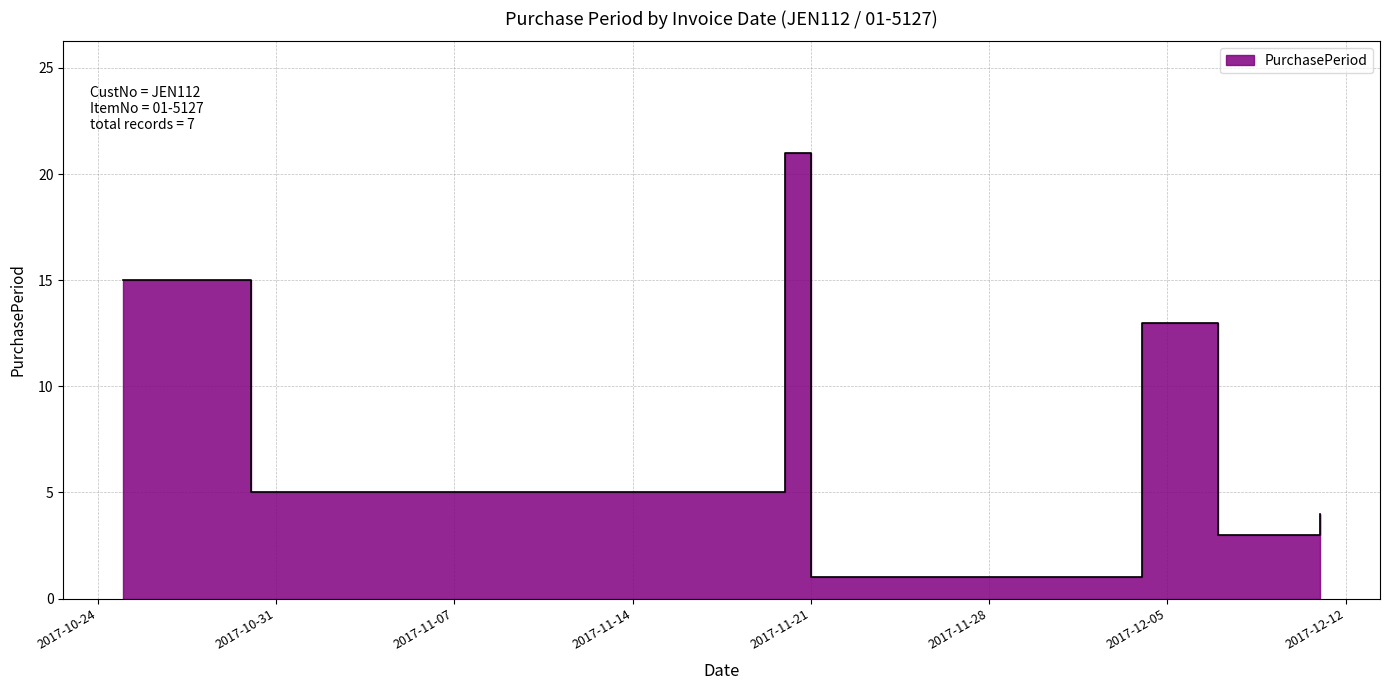

At which label does the data first exceed 5?

2017-10-25